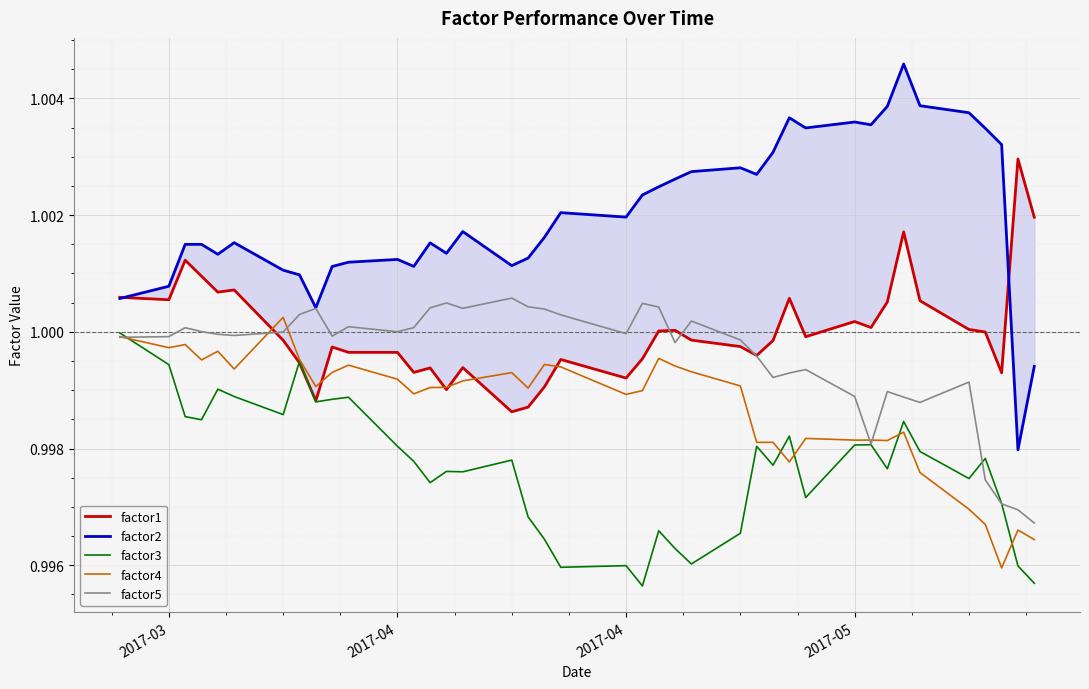

How many values in the factor2 series are below 1?

2